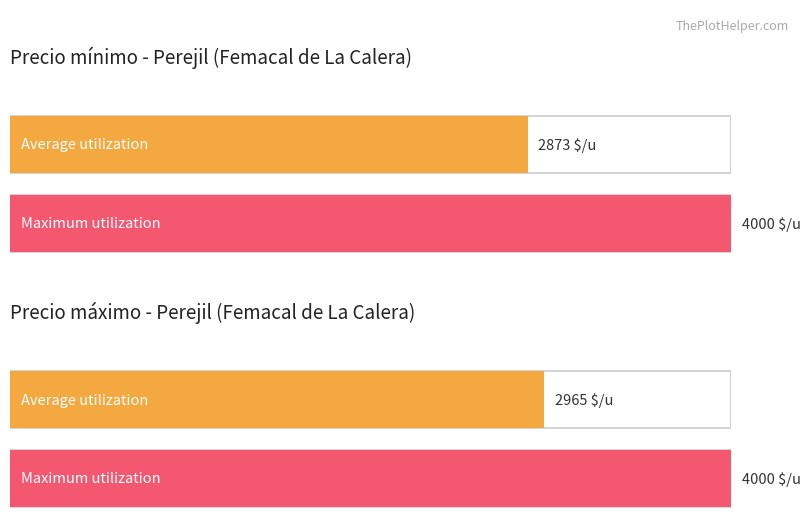

How many bars are there in each group?

2